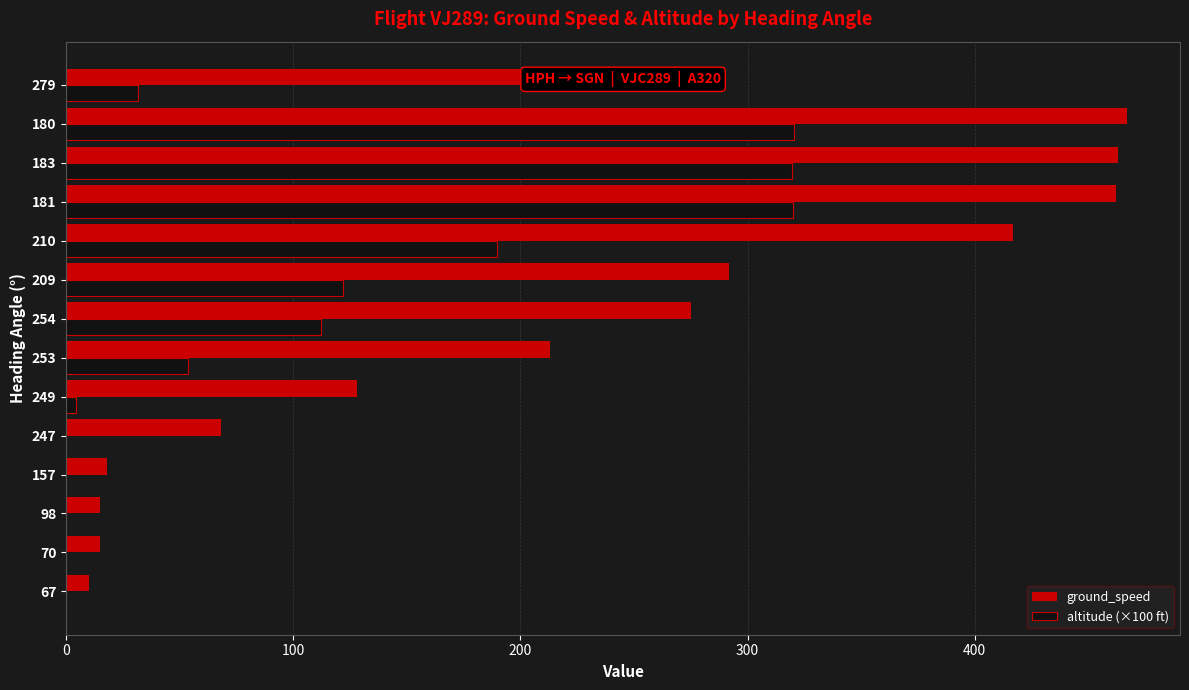

The value of ground_speed at 157 is 18.0. True or false?

True